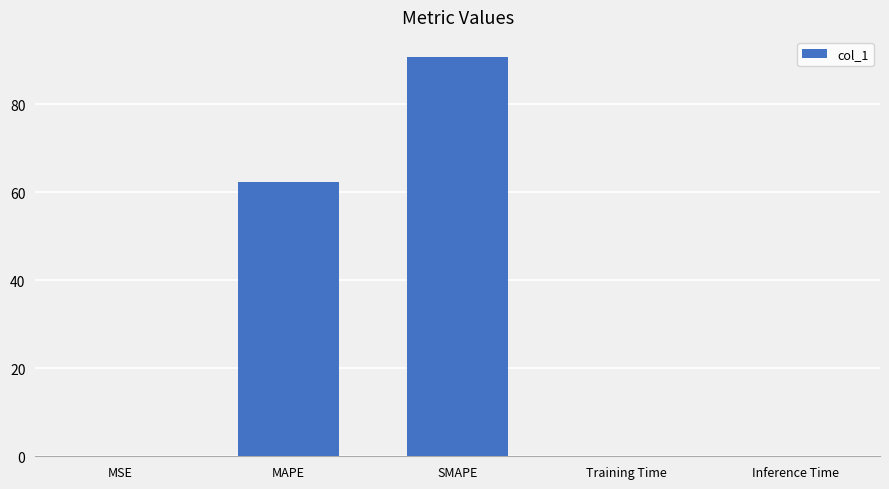

The chart shows a value of 62.4 at MAPE. True or false?

True